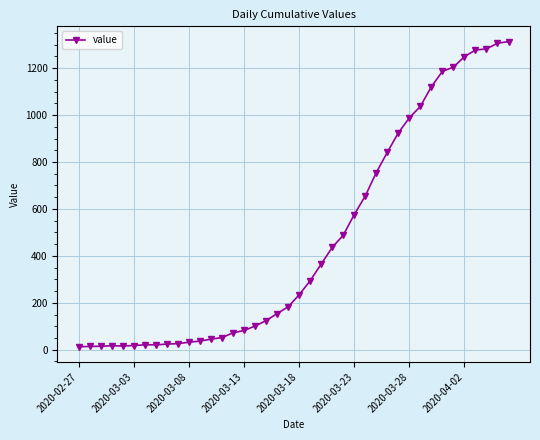

What is the average value?

465